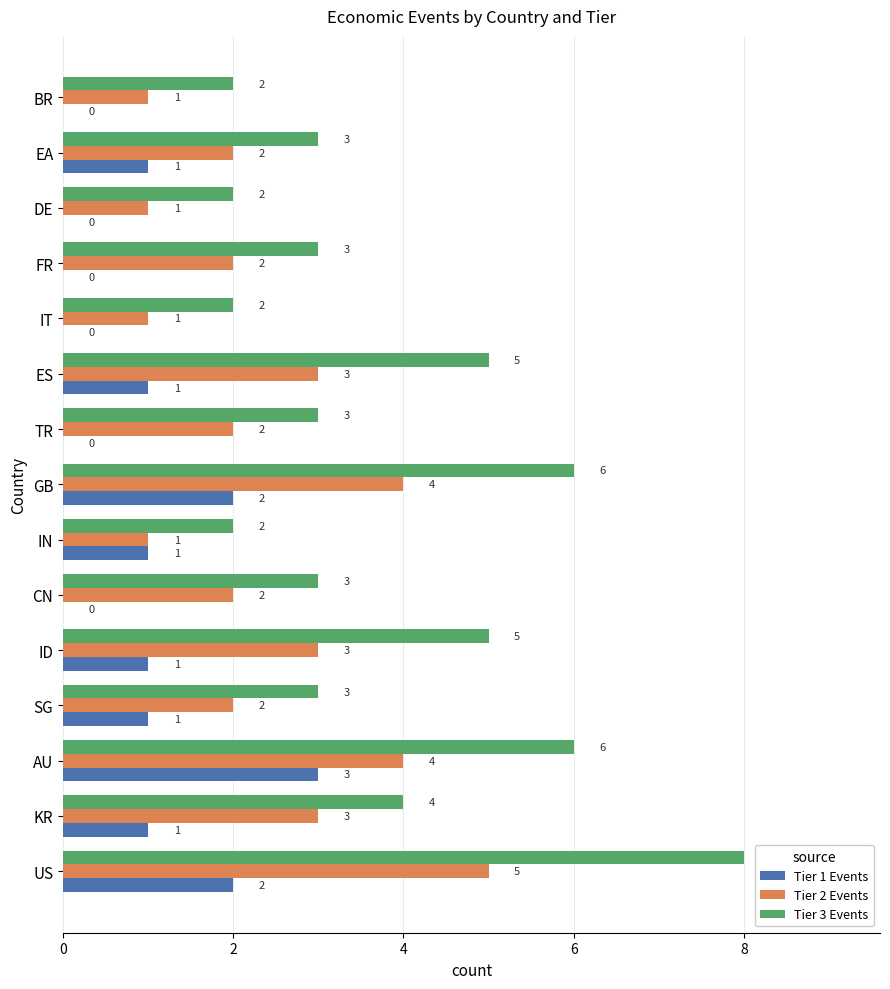

Which category has the highest value in the Tier 2 Events series?

US